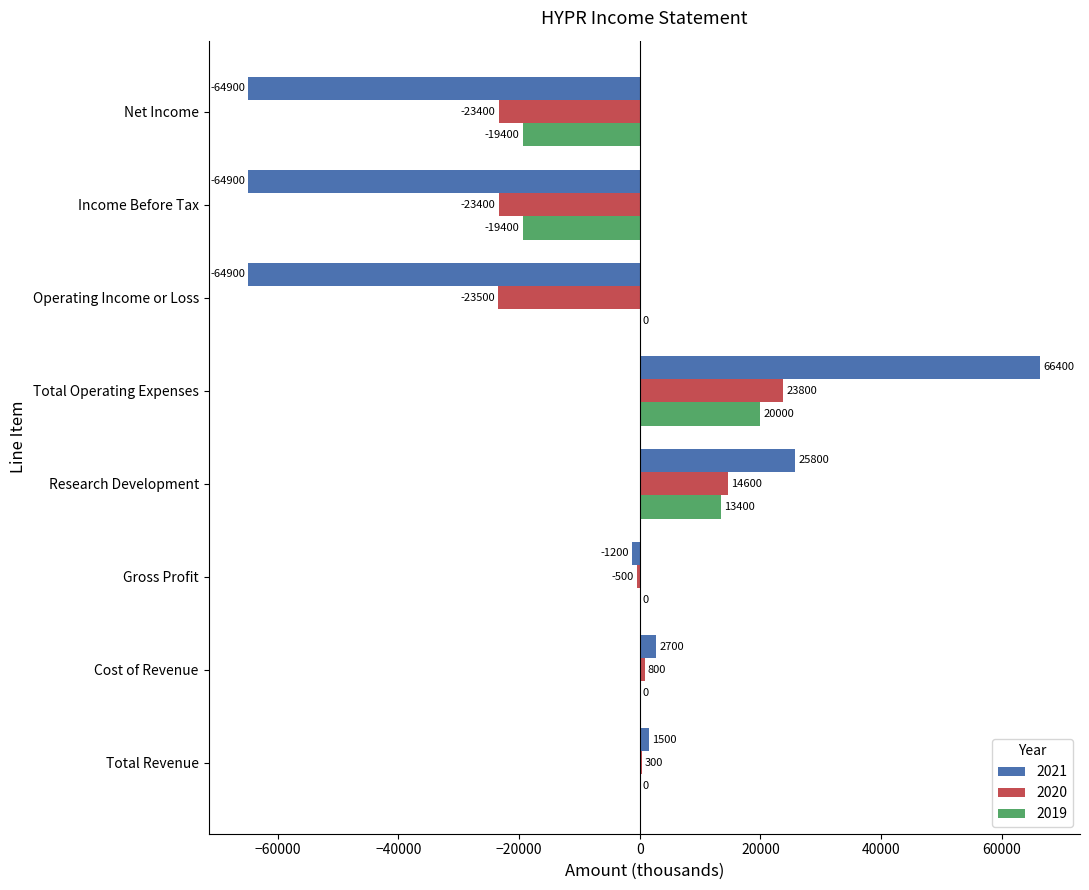

Between Total Revenue and Gross Profit, which series saw the biggest shift?

2021